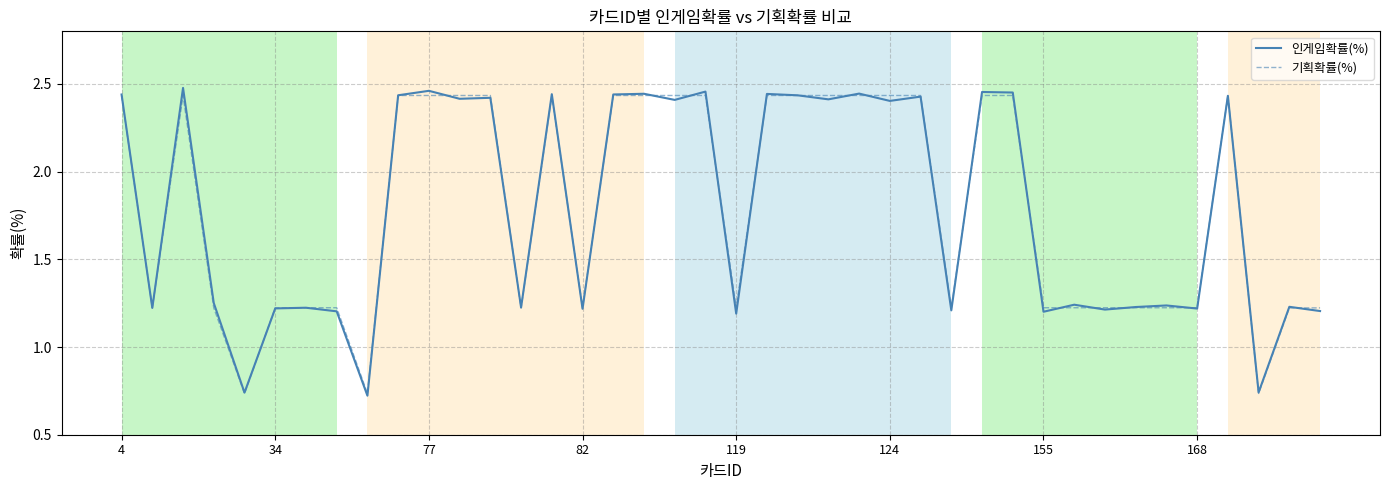

Rank the series by their maximum value, from highest to lowest.

인게임확률(%), 기획확률(%)